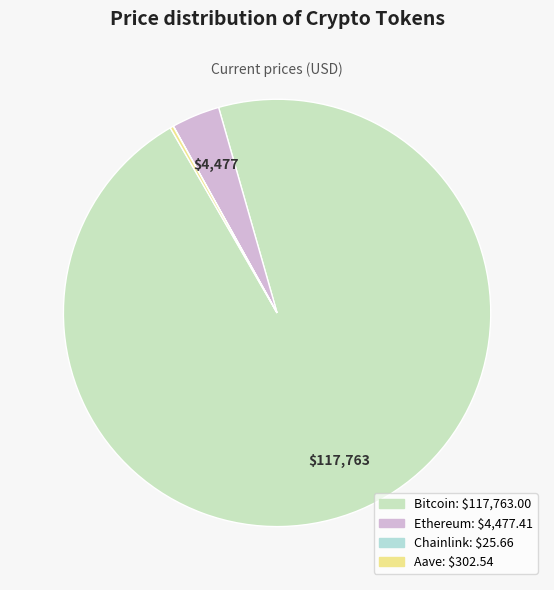

To the nearest percent, what is the difference between the largest and smallest slice percentages?

96%